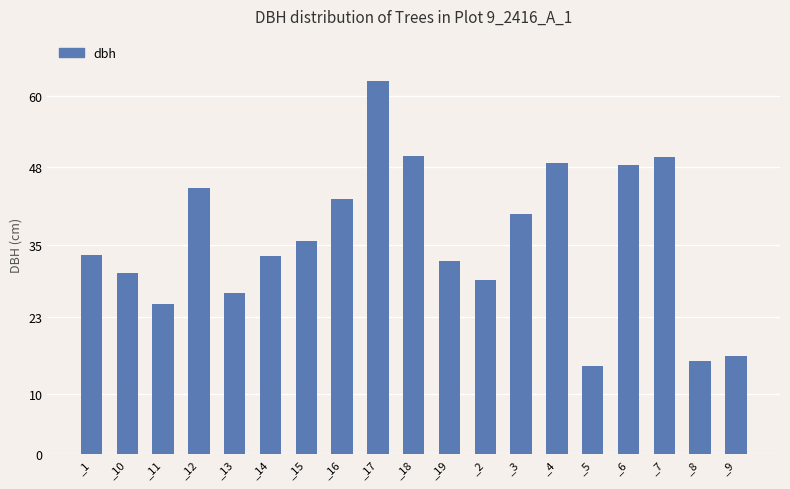

Count the number of categories in the chart.

19